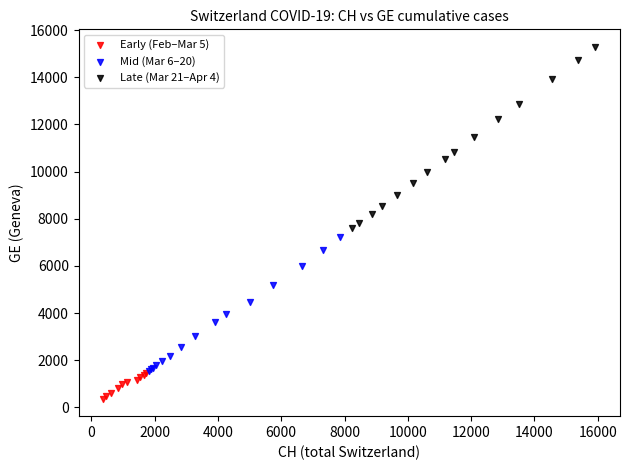

Which series has the widest spread of Y values?

Late (Mar 21–Apr 4)